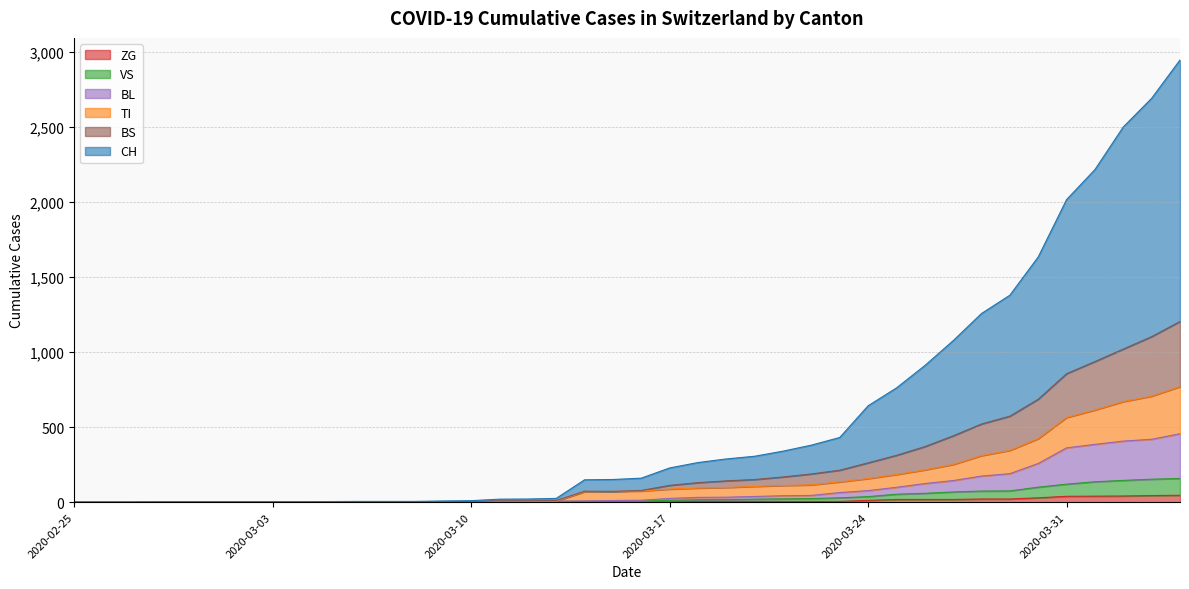

Which series has the widest spread of values?

CH